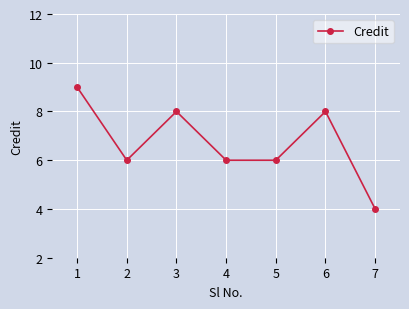

What is the ratio of the value at 1 to the value at 5?

1.5